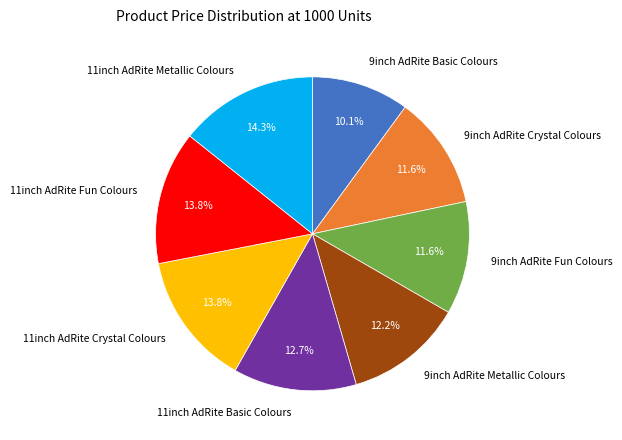

How many slices are in this pie chart?

8